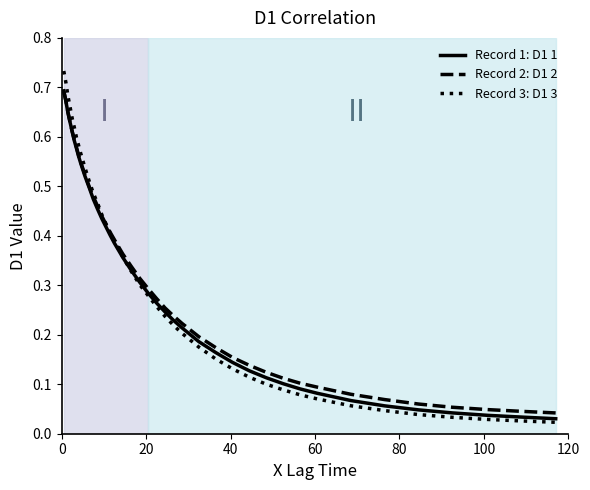

Which series has the largest range (max minus min)?

Record 3: D1 3